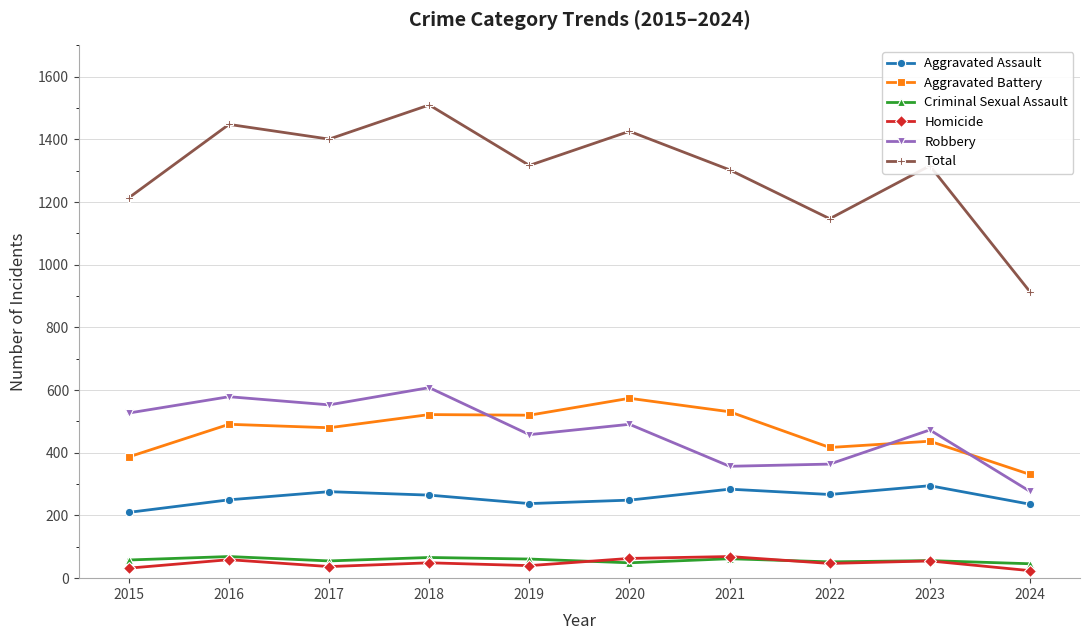

What is the total value across all series at 2015?

2428